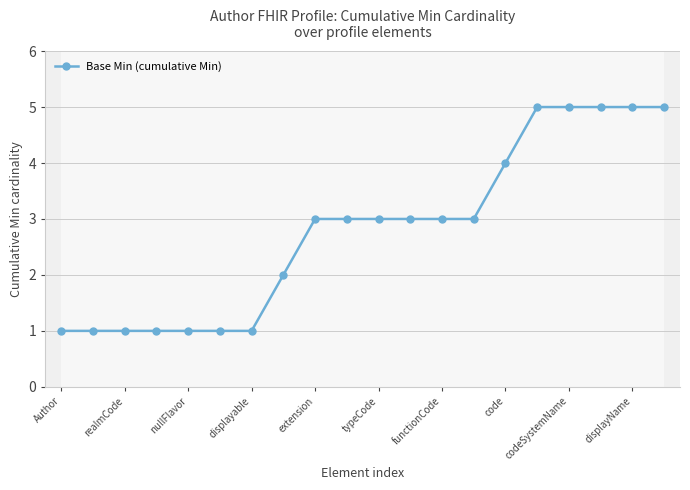

What is the difference between the second highest and minimum values?

4